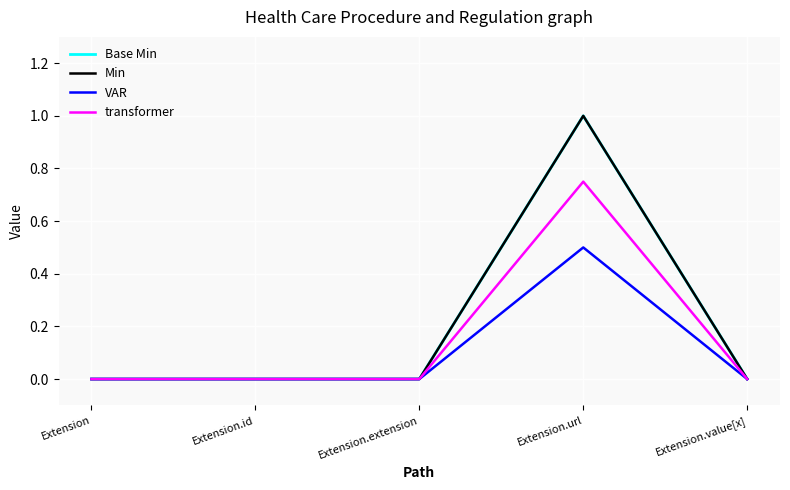

How many lines are shown in the chart?

4